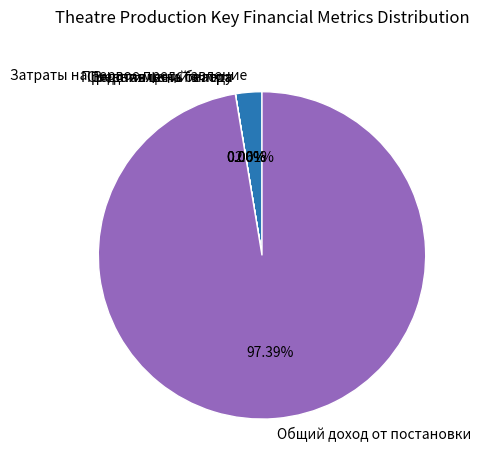

Is Общий доход от постановки the majority of the pie?

Yes